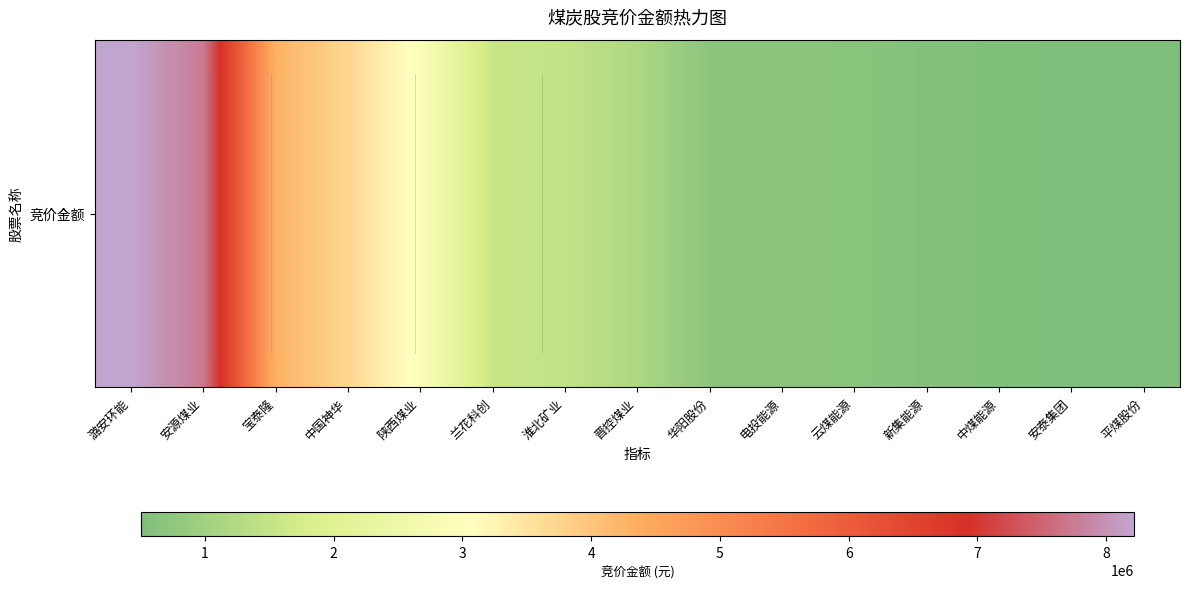

Rank the categories by value from lowest to highest.

平煤股份, 安泰集团, 中煤能源, 新集能源, 云煤能源, 电投能源, 华阳股份, 晋控煤业, 淮北矿业, 兰花科创, 陕西煤业, 中国神华, 宝泰隆, 安源煤业, 潞安环能